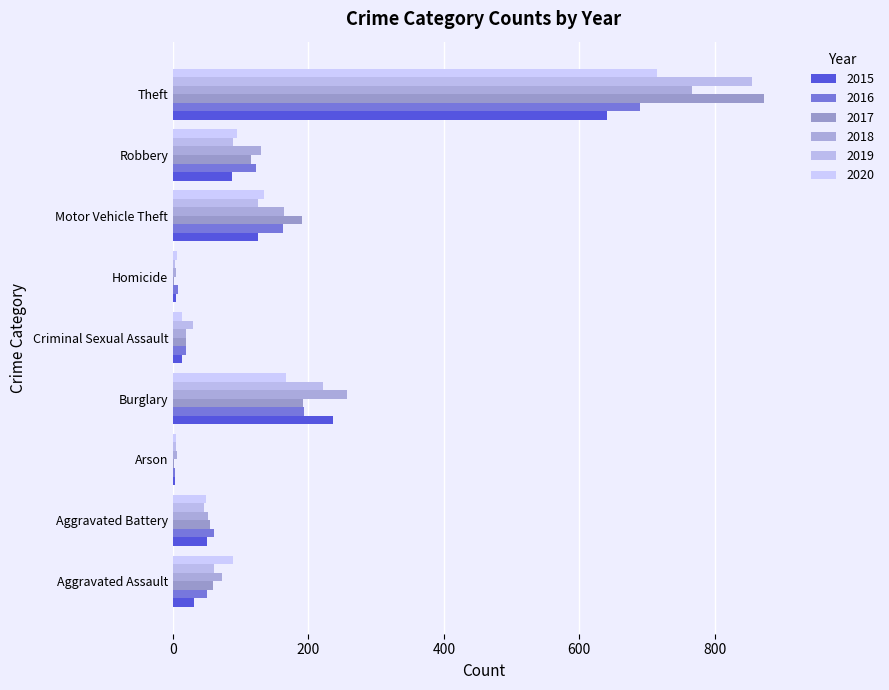

What is the label of the 7th bar from the left?

Motor Vehicle Theft